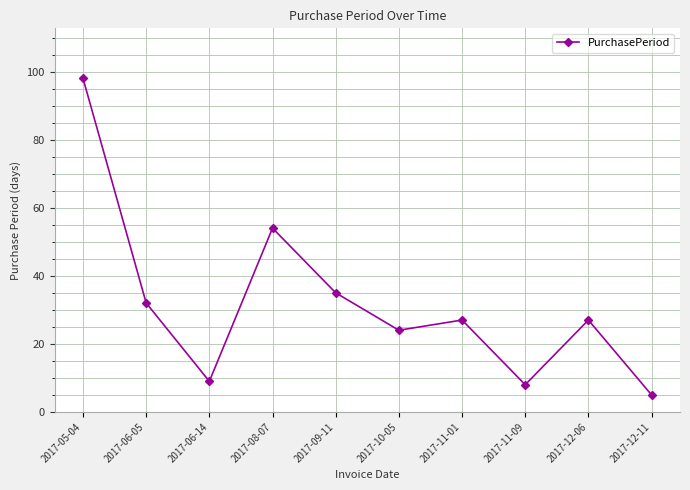

What is the sum of the values at 2017-11-01 and 2017-11-09?

35